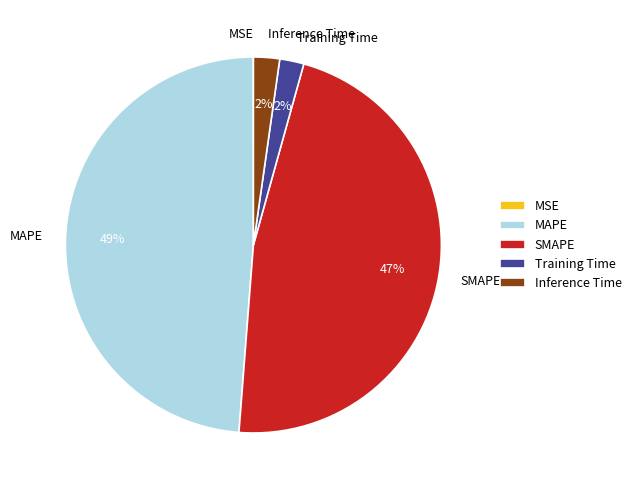

What percentage is the SMAPE slice, to the nearest percent?

47%